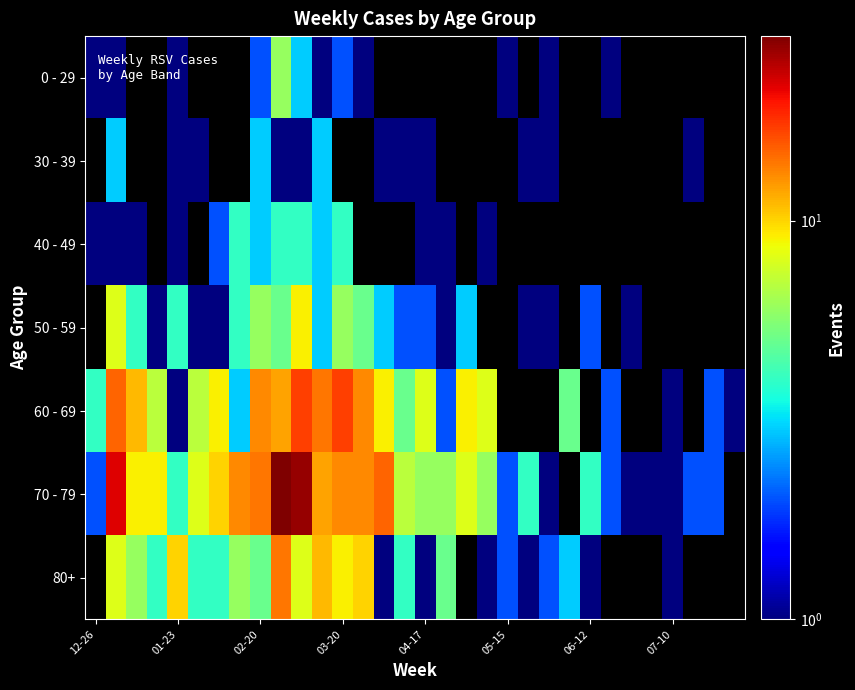

Reading left to right, extract all data points from this chart.

0 - 29: 1	1	0	0	1	0	0	0	2	6	3	1	2	1	0	0	0	0	0	0	1	0	1	0	0	1	0	0	0	0	0	0
30 - 39: 0	3	0	0	1	1	0	0	3	1	1	3	0	0	1	1	1	0	0	0	0	1	1	0	0	0	0	0	0	1	0	0
40 - 49: 1	1	1	0	1	0	2	4	3	4	4	3	4	0	0	0	1	1	0	1	0	0	0	0	0	0	0	0	0	0	0	0
50 - 59: 0	8	4	1	4	1	1	4	6	5	9	3	6	5	3	2	2	1	3	0	0	1	1	0	2	0	1	0	0	0	0	0
60 - 69: 4	15	11	7	1	7	9	3	13	12	17	14	17	13	9	5	8	2	9	8	0	0	0	5	0	2	0	0	1	0	2	1
70 - 79: 2	22	9	9	4	8	10	13	14	29	27	12	13	13	15	7	6	6	8	6	2	4	1	0	4	2	1	1	1	2	2	0
80+: 0	8	6	4	10	4	4	6	5	14	8	11	9	10	1	4	1	5	0	1	2	1	2	3	1	0	0	0	1	0	0	0